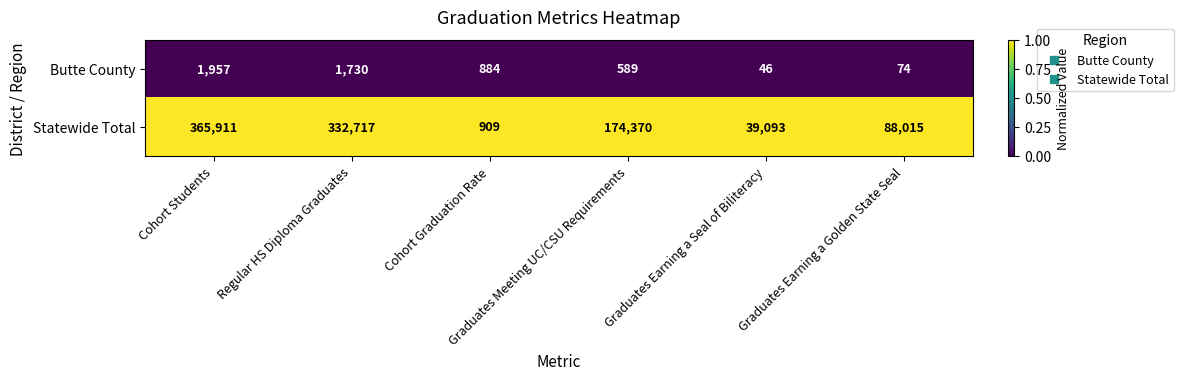

Which series has the largest total across all categories?

Statewide Total